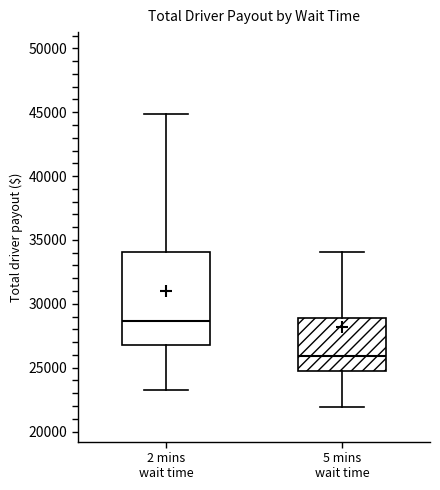

Where does the lower whisker of the box for 5 mins wait time end on the y-axis? The values are not printed on the chart, so give them approximately, as read against the axis.

22000